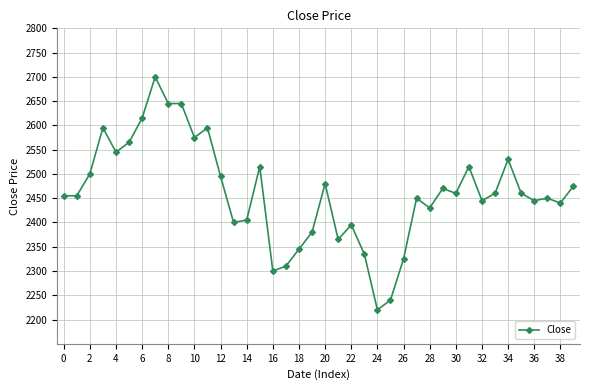

How many data points are less than 2460?

20